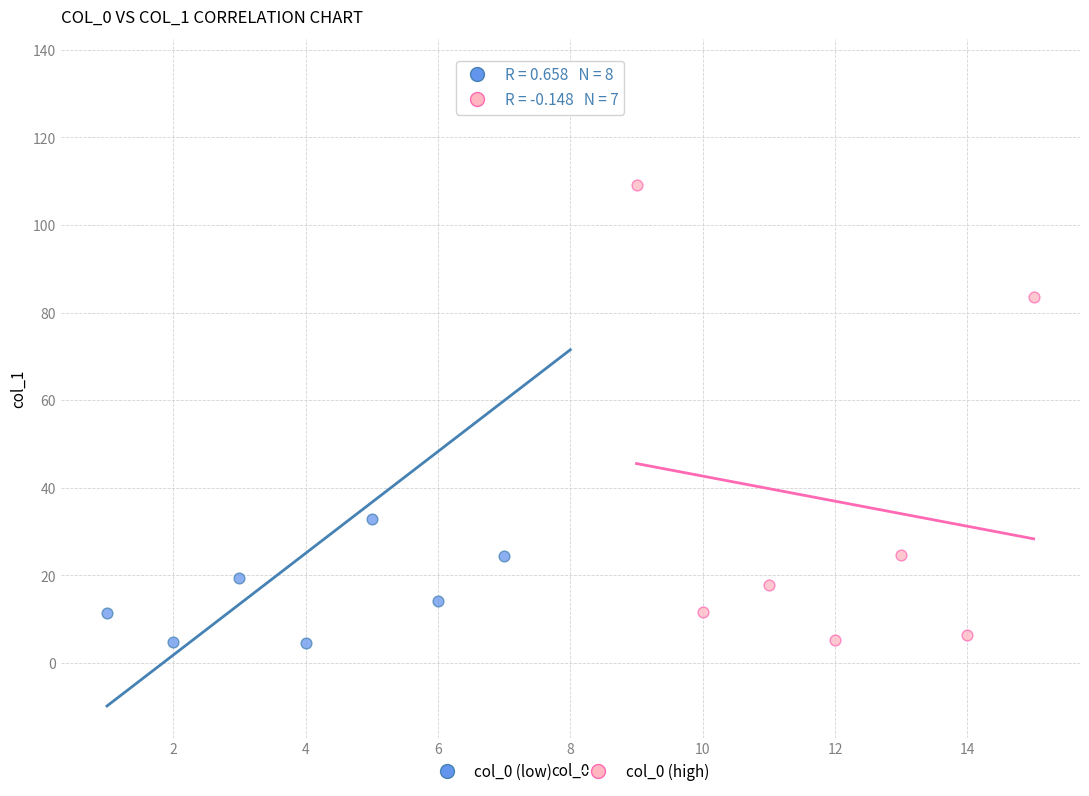

Which series has the widest spread of Y values?

col_0 (low)